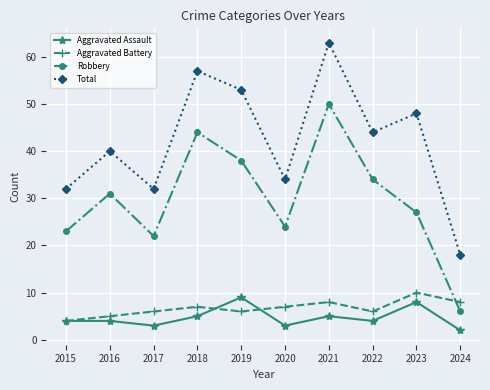

What is the sum of the Total values at 2024 and 2021?

81